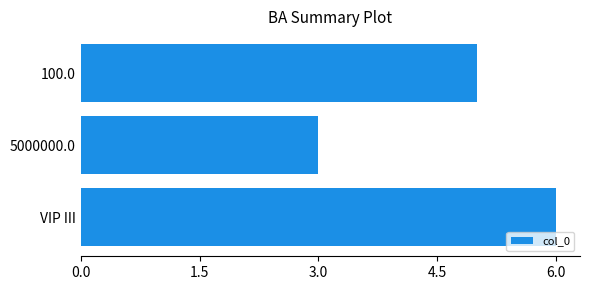

What is the average value?

5